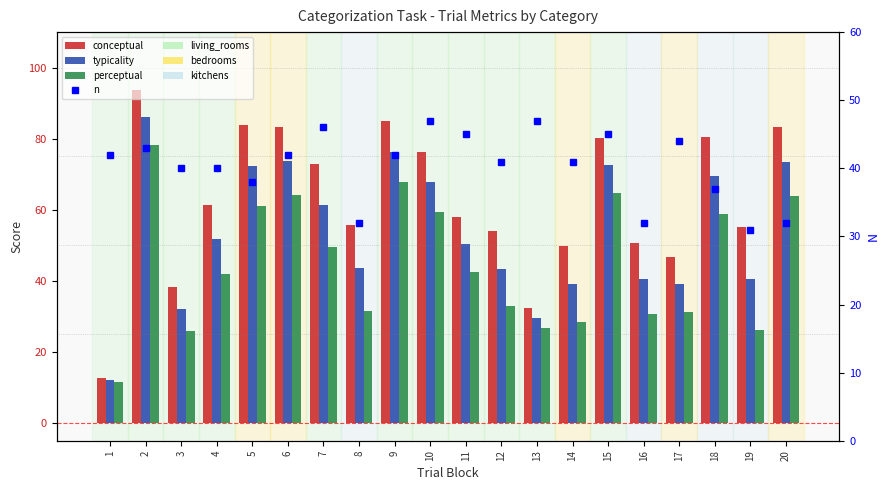

At how many categories does at least one series exceed 57?

11